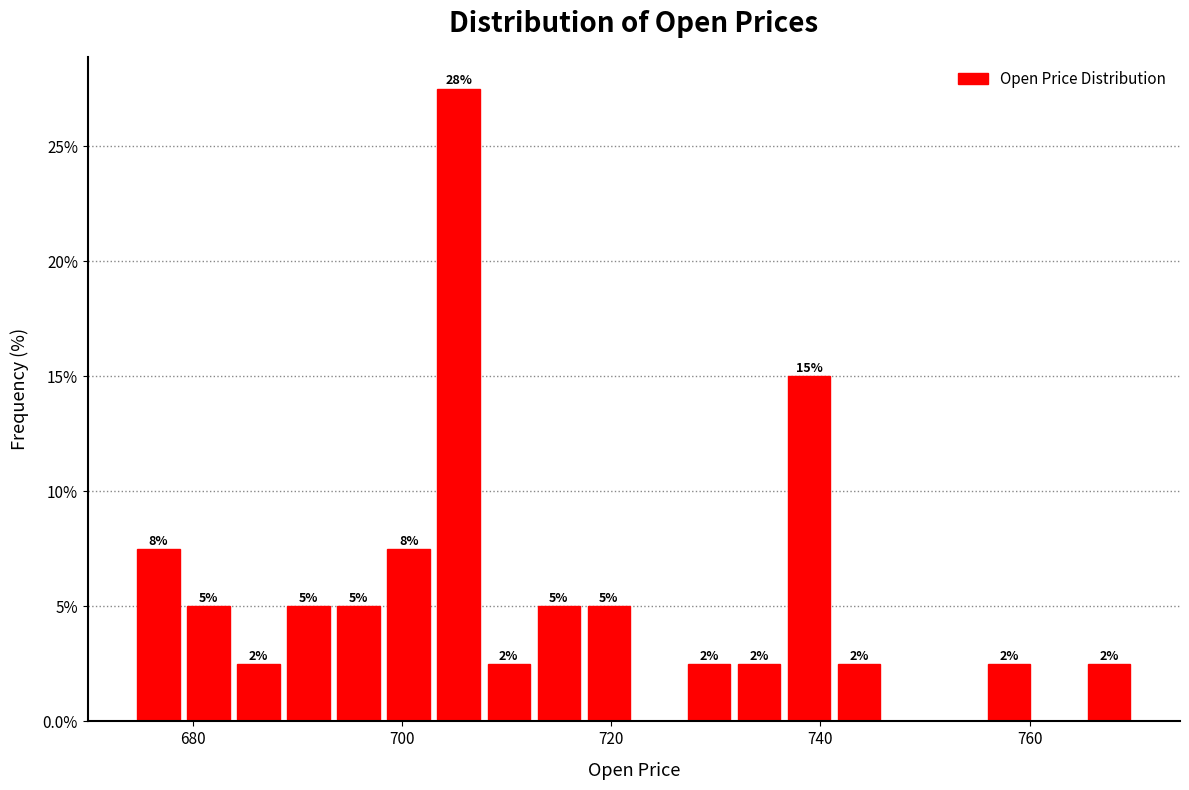

Around what value on the x-axis is the tallest bar? Give the approximate position of its centre, as read against the axis.

706